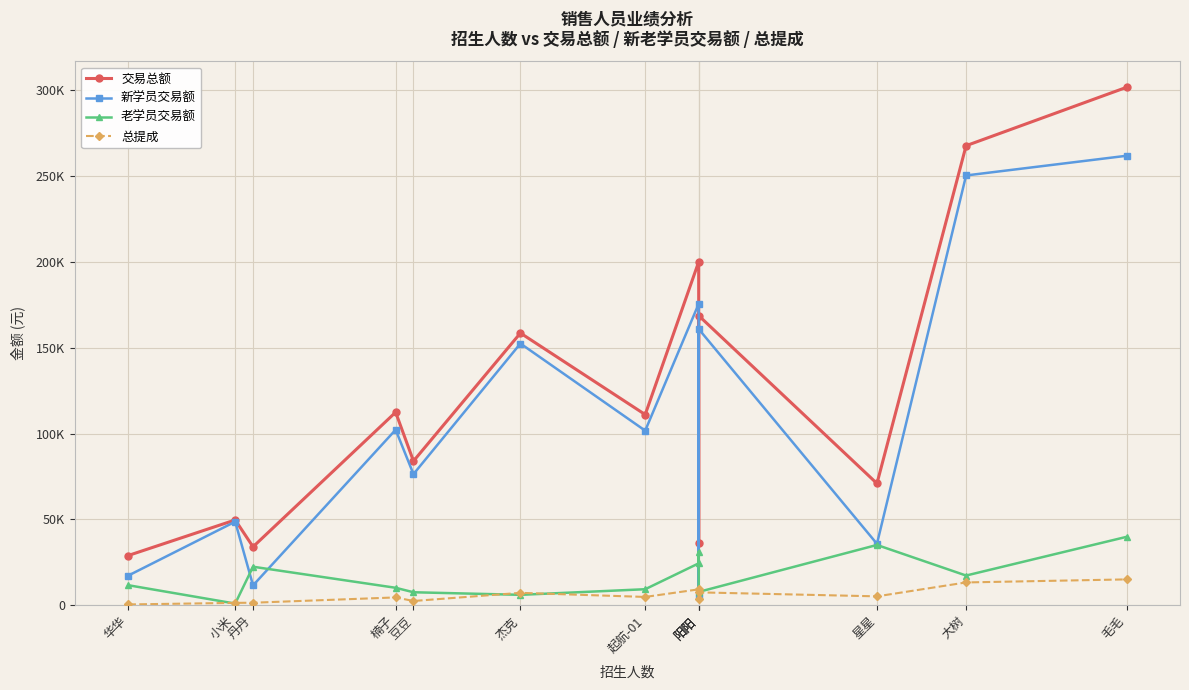

True or false: 新学员交易额 and 总提成 cross at least once.

False